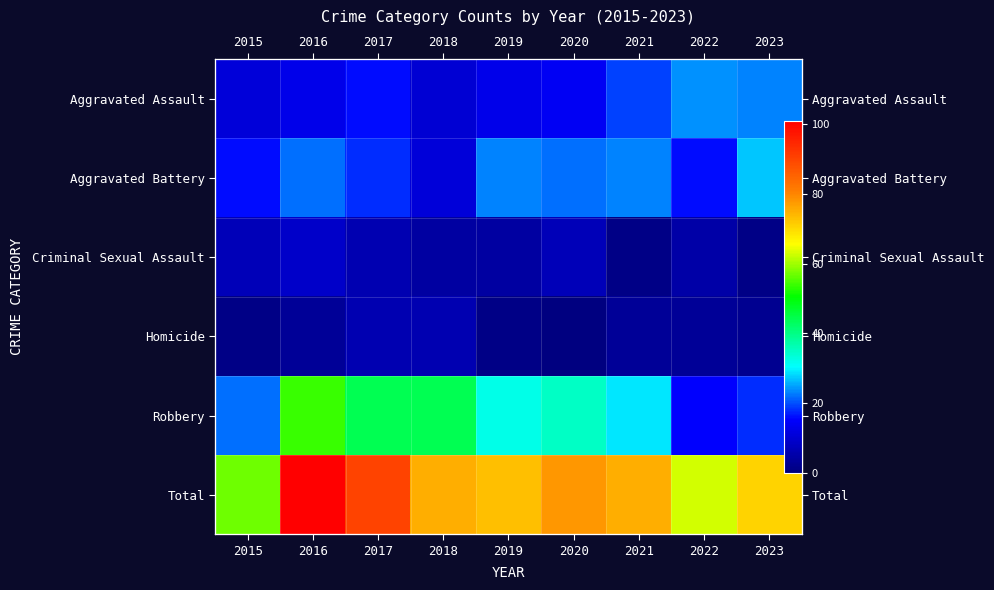

How many distinct data groups are displayed?

6